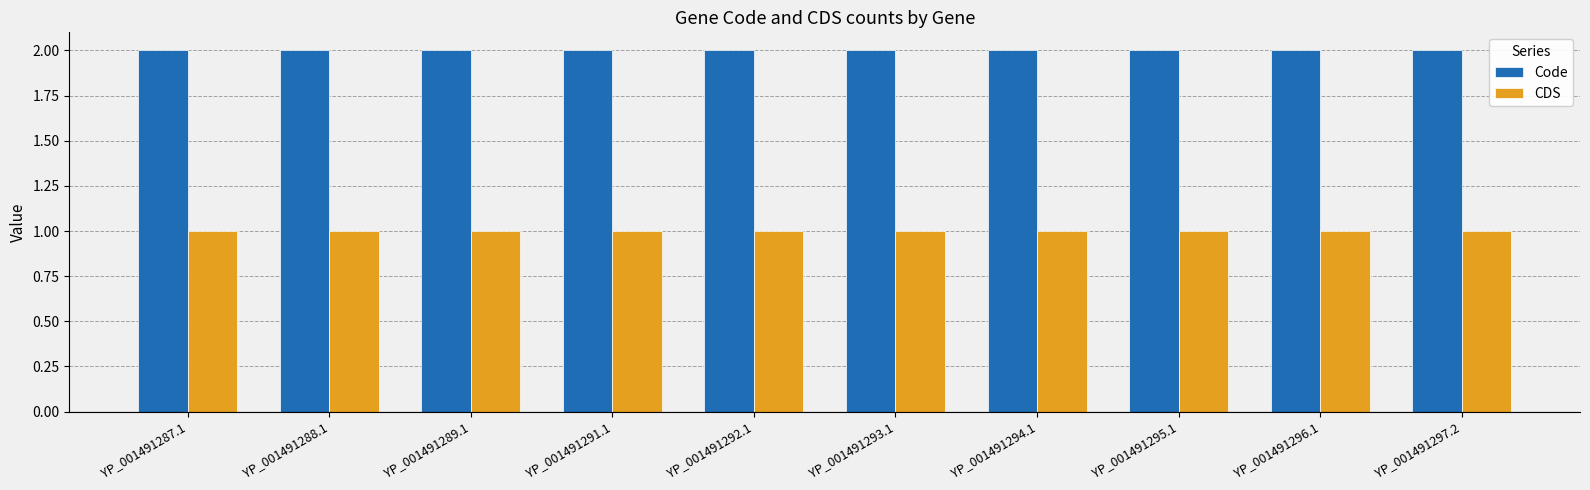

Rank the series by their maximum value, from lowest to highest.

CDS, Code